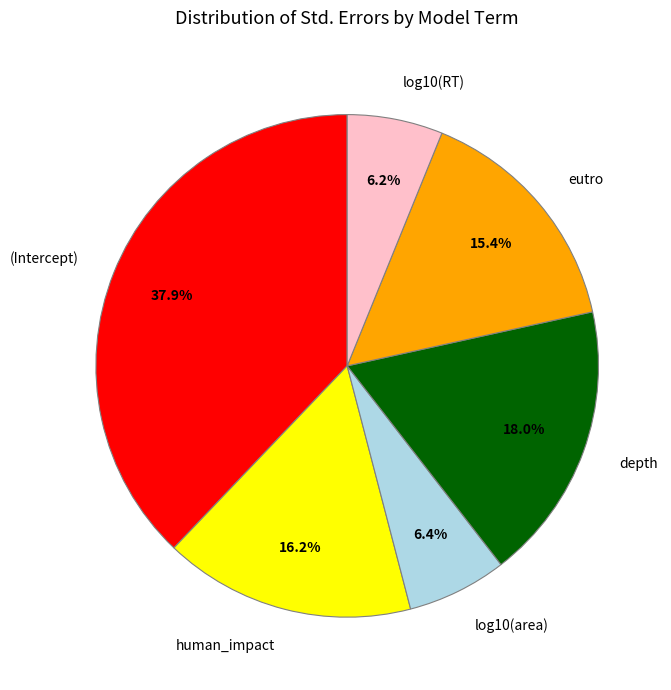

How much of the chart is everything except eutro?

84.6%